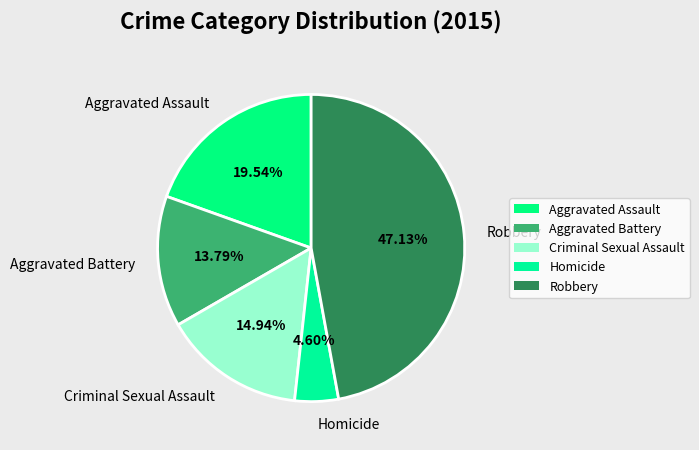

To the nearest percent, what portion does Aggravated Battery represent?

14%